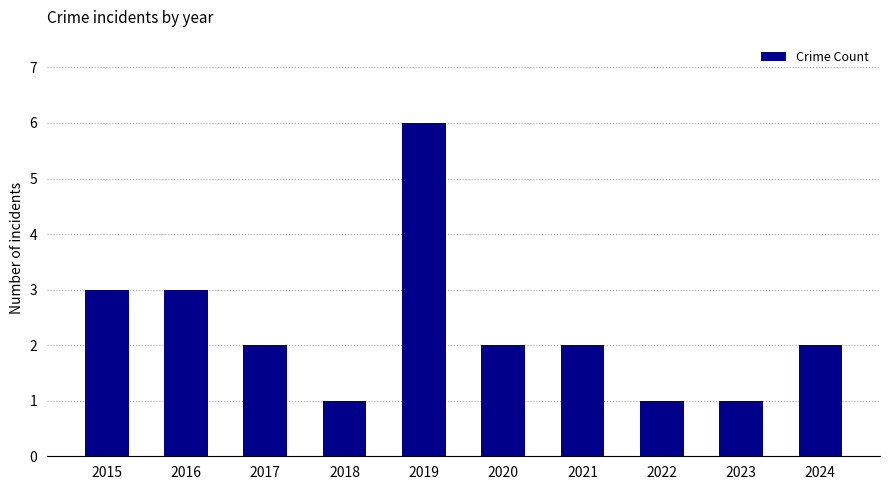

The chart shows a value of 1 at 2022. True or false?

True